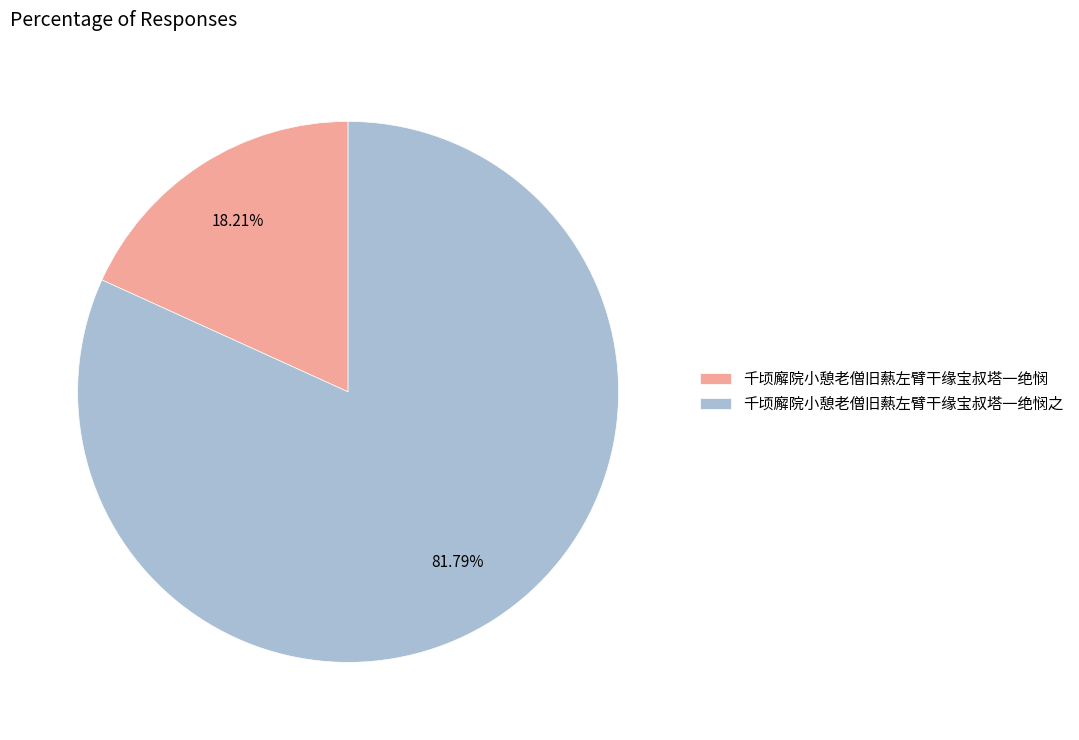

What is the ratio of the value at 千顷廨院小憩老僧旧爇左臂干缘宝叔塔一绝悯之 to the value at 千顷廨院小憩老僧旧爇左臂干缘宝叔塔一绝悯?

4.5